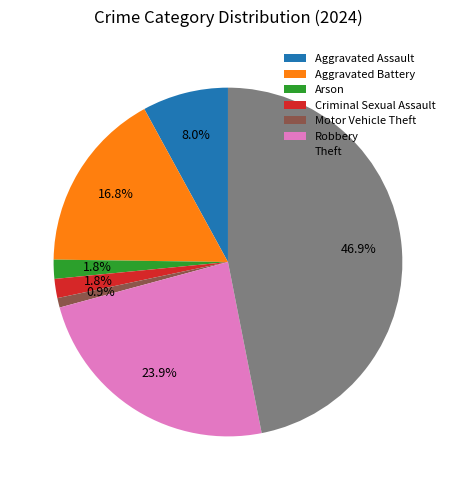

Is there any slice that represents more than half of the pie?

No